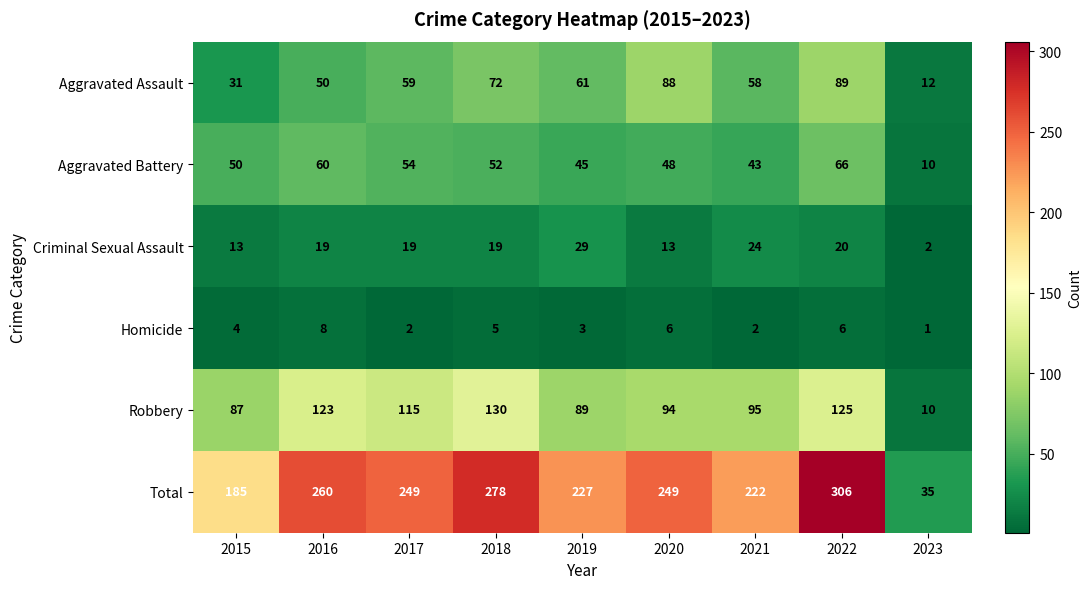

What is the minimum value shown in the chart?

1